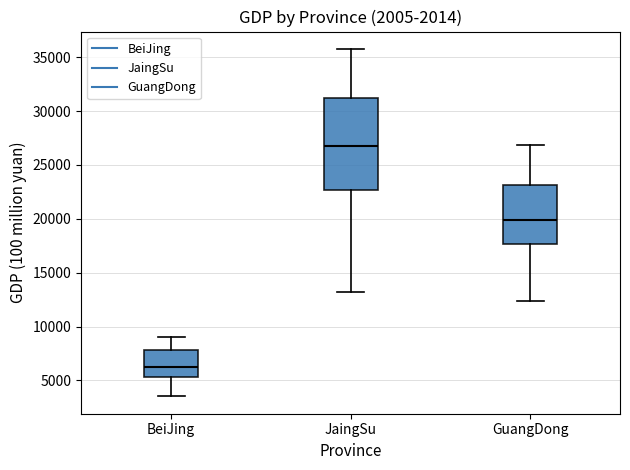

Comparing the boxes themselves (not the whiskers), which one is the tallest?

JaingSu